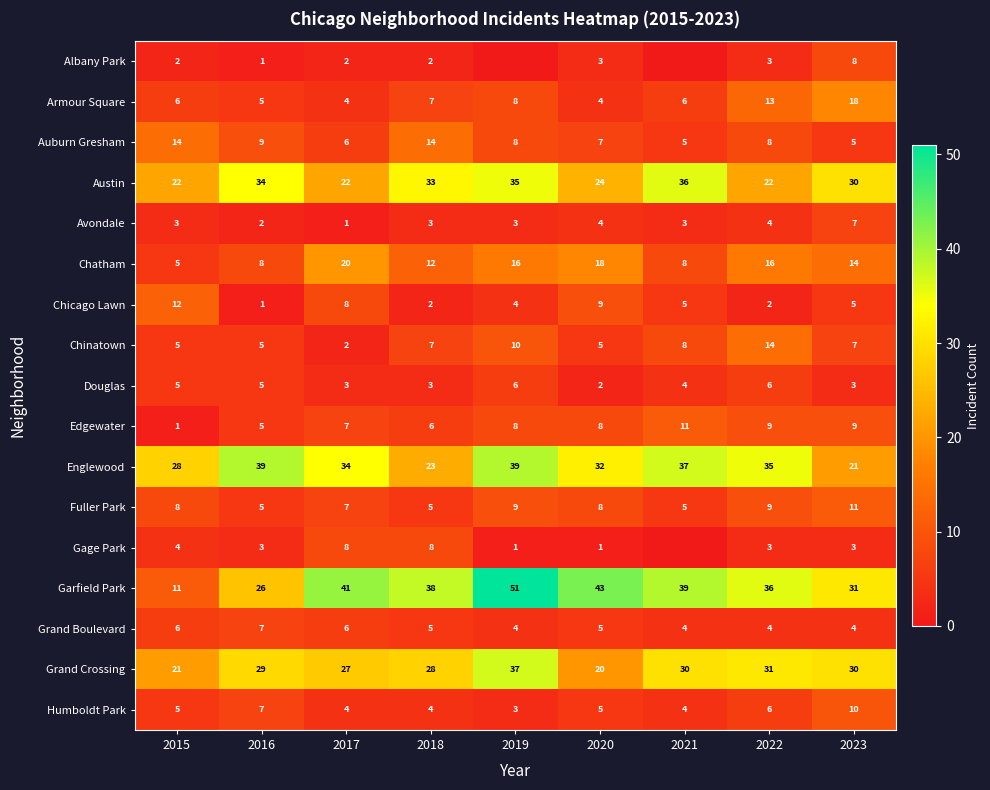

What is the difference between the Armour Square values at 2020 and 2021?

2